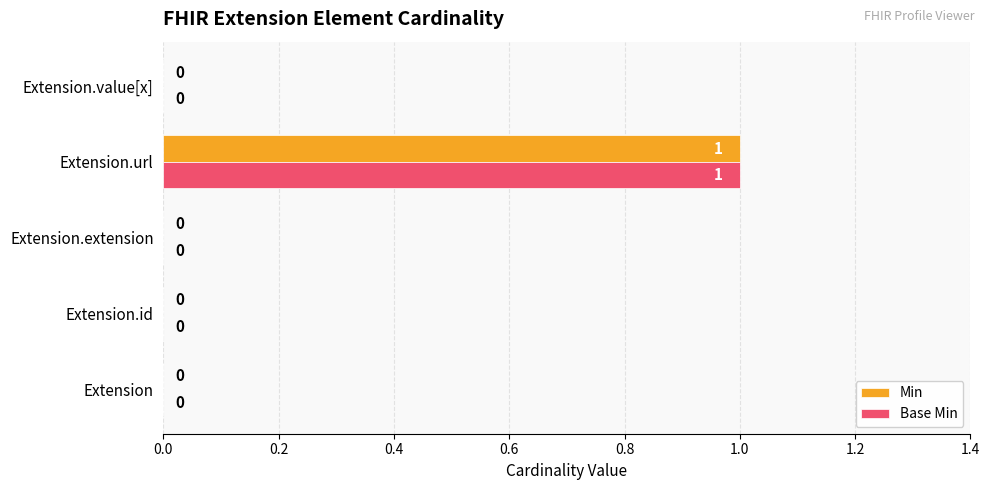

What are all the series names shown in the legend?

Min, Base Min